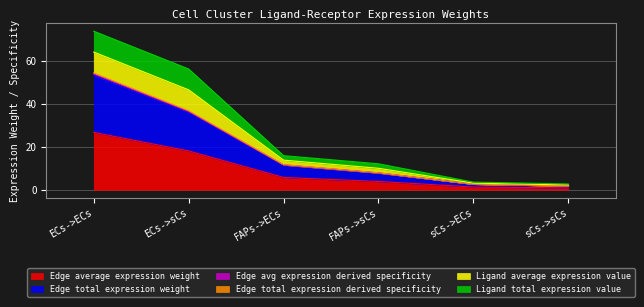

How many lines are shown in the chart?

6